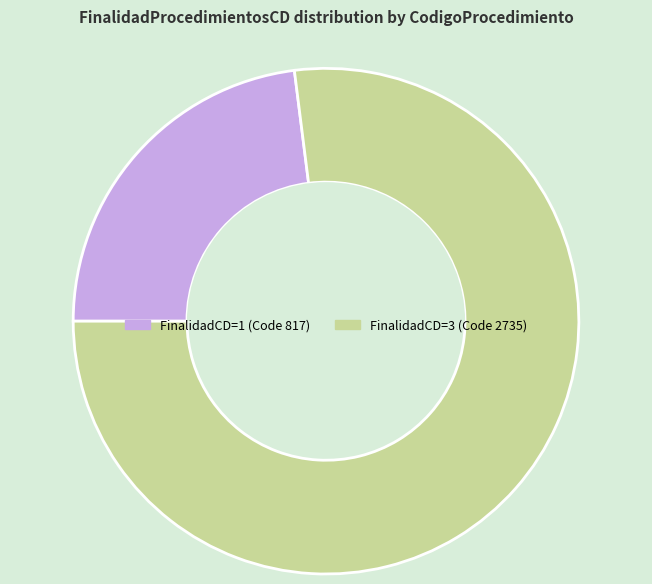

Is there any slice that represents more than half of the pie?

Yes